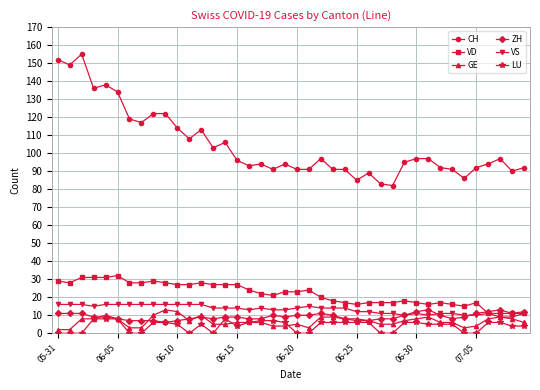

Which series has the largest total across all categories?

CH